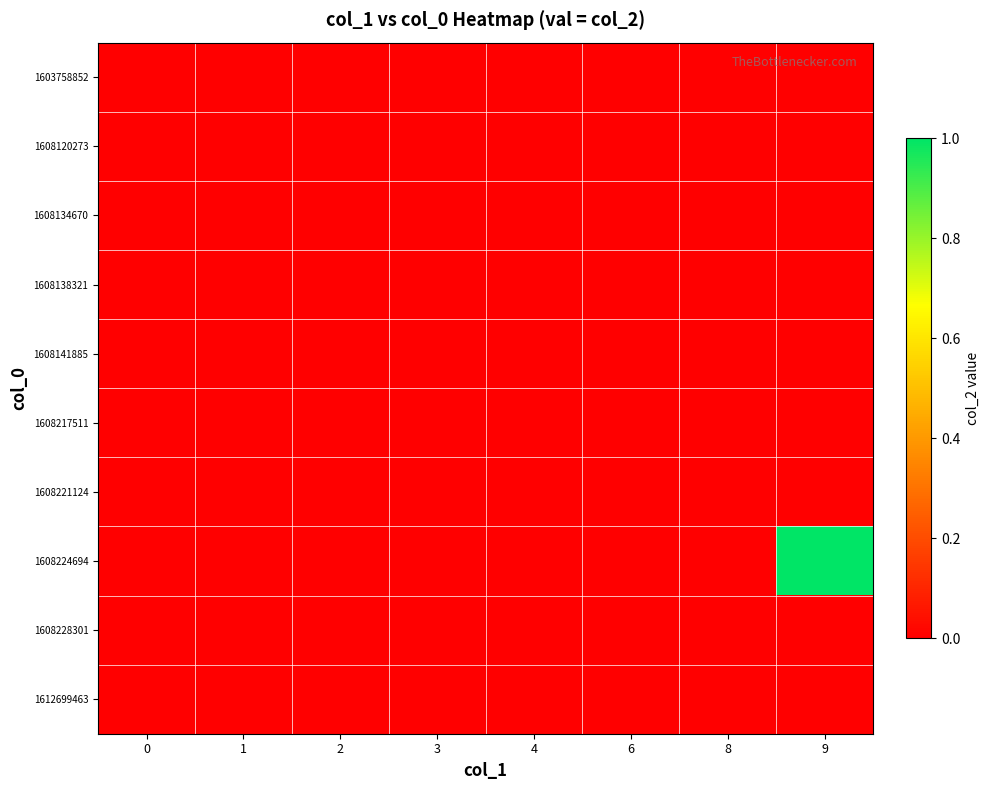

Reading left to right, list all the values displayed in this chart.

1603758852: 0=0	1=0	2=0	3=0	4=0	6=0	8=0	9=0
1608120273: 0=0	1=0	2=0	3=0	4=0	6=0	8=0	9=0
1608134670: 0=0	1=0	2=0	3=0	4=0	6=0	8=0	9=0
1608138321: 0=0	1=0	2=0	3=0	4=0	6=0	8=0	9=0
1608141885: 0=0	1=0	2=0	3=0	4=0	6=0	8=0	9=0
1608217511: 0=0	1=0	2=0	3=0	4=0	6=0	8=0	9=0
1608221124: 0=0	1=0	2=0	3=0	4=0	6=0	8=0	9=0
1608224694: 0=0	1=0	2=0	3=0	4=0	6=0	8=0	9=1
1608228301: 0=0	1=0	2=0	3=0	4=0	6=0	8=0	9=0
1612699463: 0=0	1=0	2=0	3=0	4=0	6=0	8=0	9=0